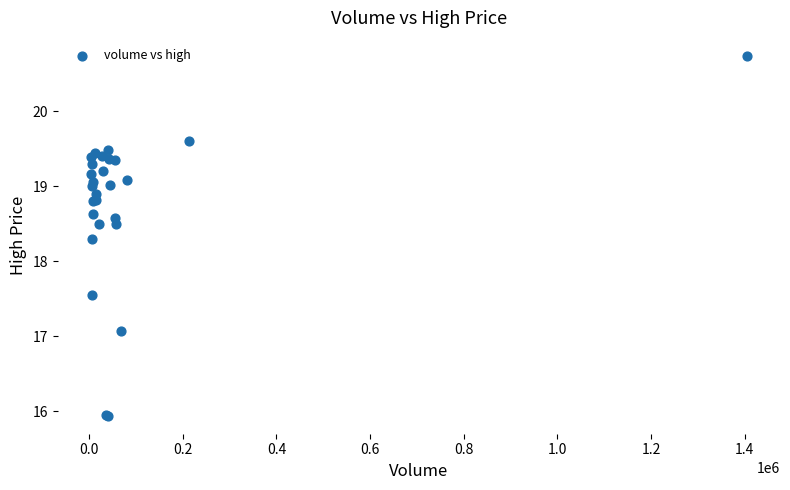

What Y value in the scatter plot is closest to 18?

18.3